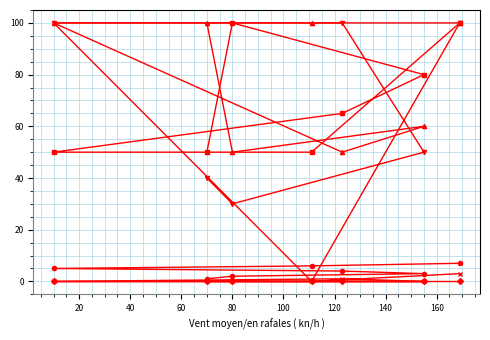

What is the value of the Value14 point at the 2nd from the left?

2